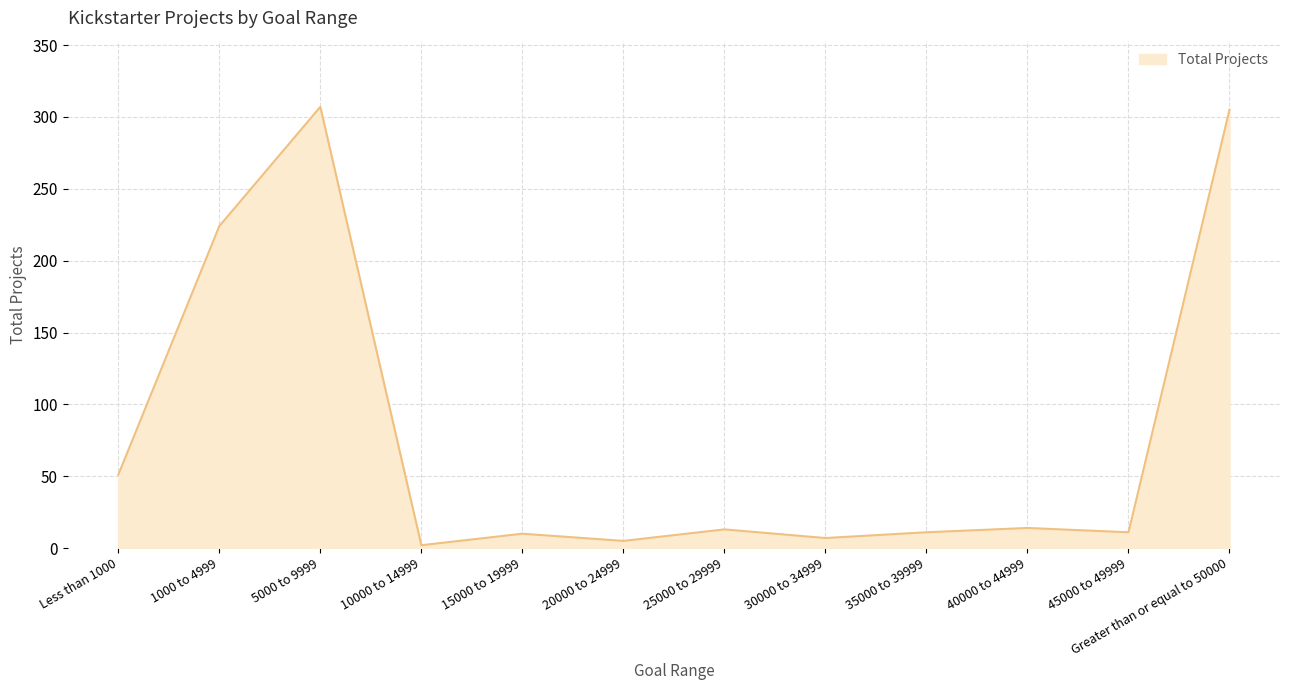

At which label is the value closest to 154?

1000 to 4999